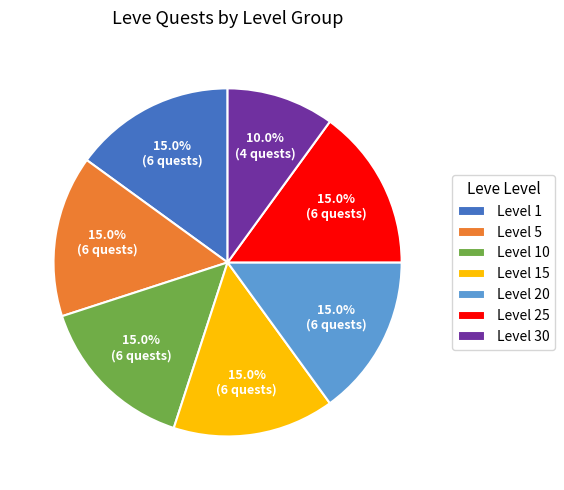

Do Level 25 and Level 20 together represent more than half of the pie?

No